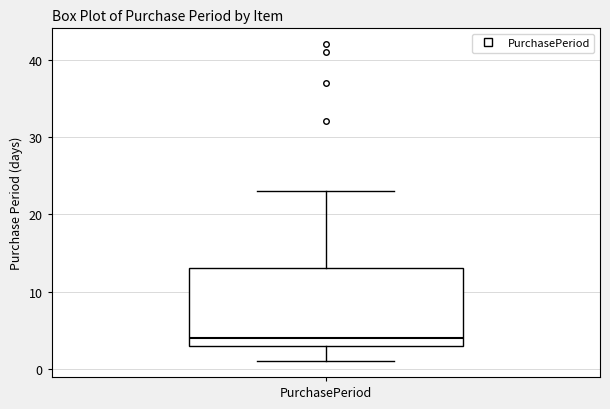

Transcribe this box plot: give where the median line is, the range the box spans, and where the two whiskers end, as read against the y-axis. The values are not printed on the chart, so give them approximately, as read against the axis.

median 4, box 3 to 13, whiskers 1 to 23